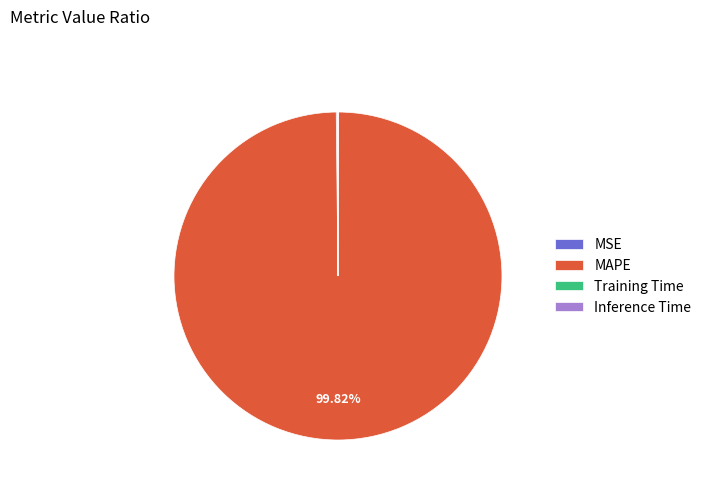

Which slice is the largest?

MAPE